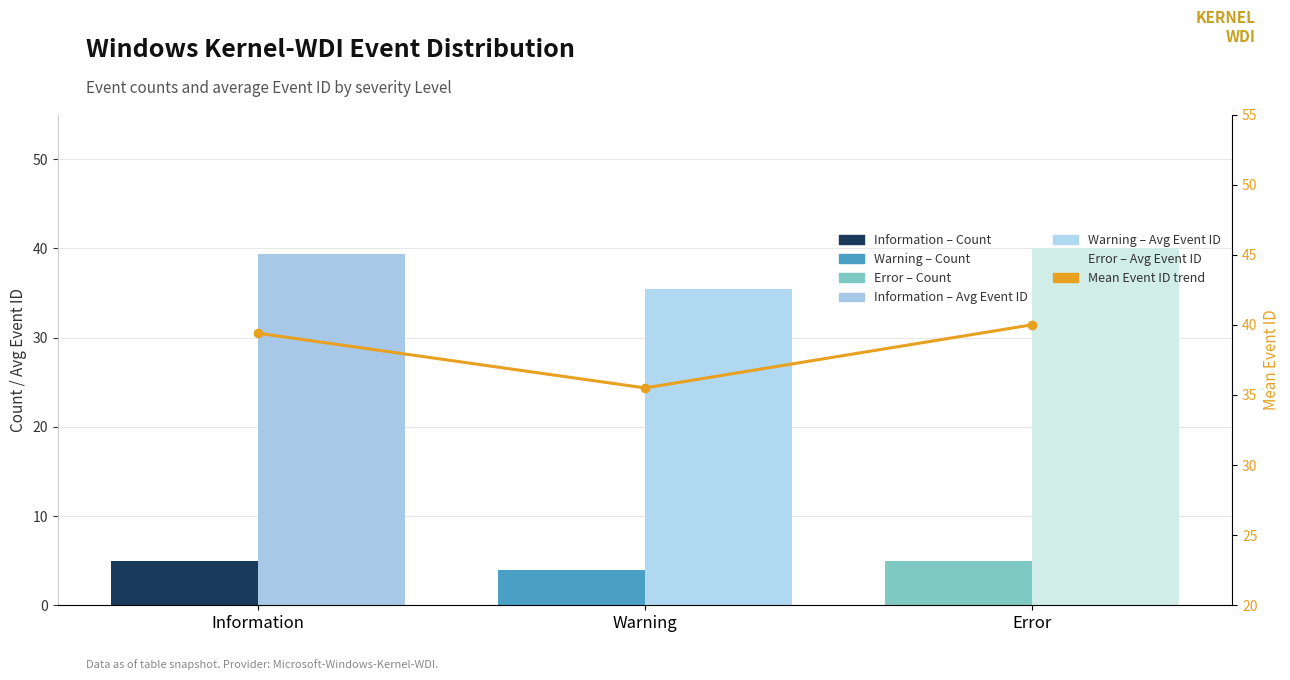

Is it true that Avg Event ID trend equals 61.3 at Warning?

False